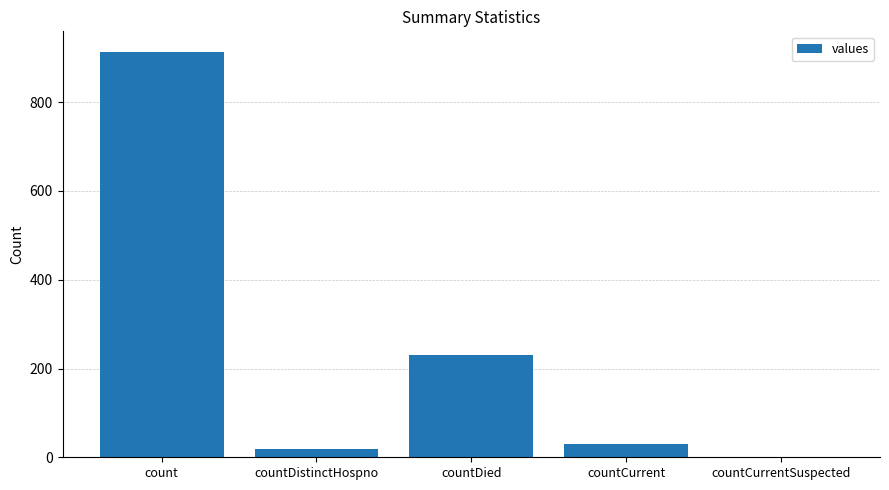

What is the sum of all values?

1193